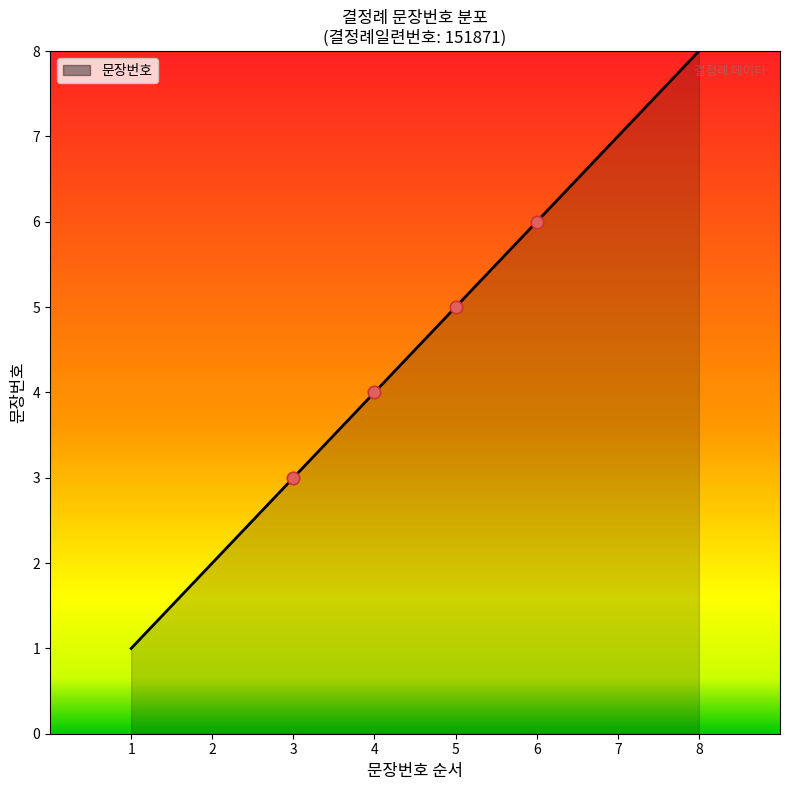

Which has a higher value, 3 or 1?

3